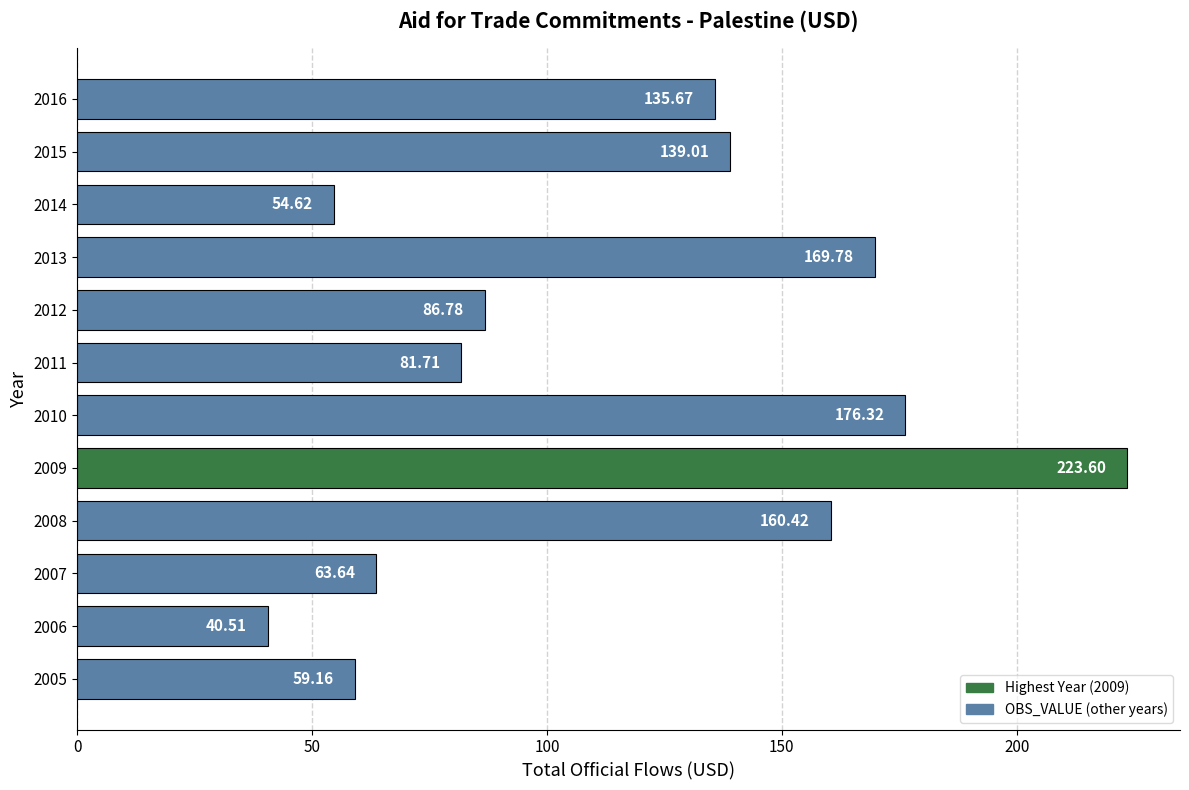

Which category has the highest value across all series?

2009